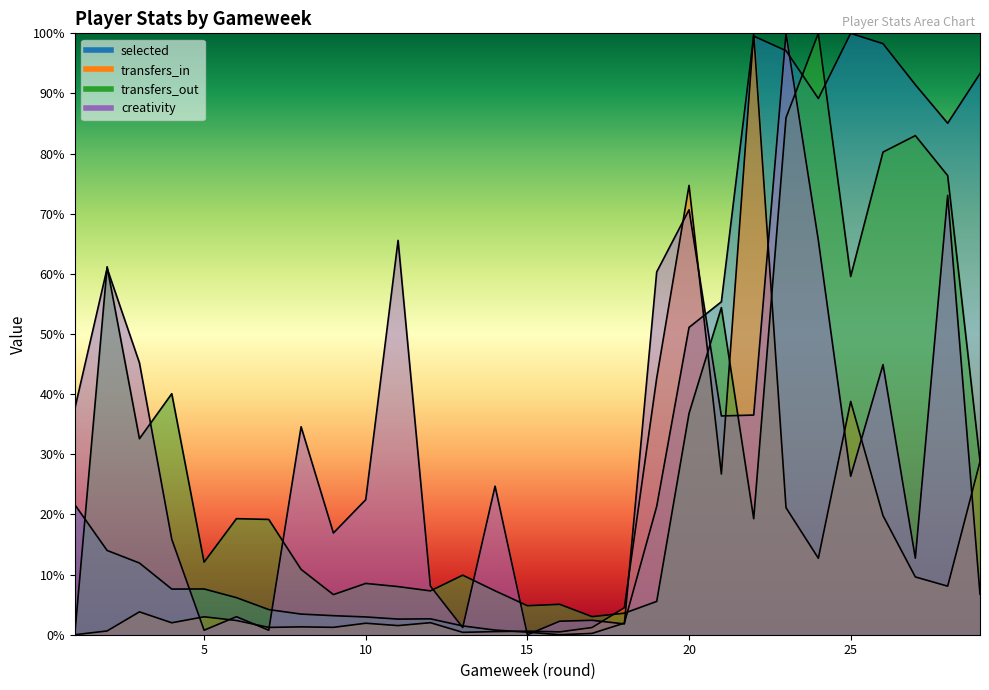

Reading left to right, what are all the values shown in this chart?

selected: 1=21.6	2=14.0	3=11.9	4=7.6	5=7.6	6=6.2	7=4.2	8=3.4	9=3.2	10=3.0	11=2.6	12=2.6	13=1.5	14=0.8	15=0.4	16=0.0	17=0.2	18=1.9	19=21.3	20=51.1	21=55.4	22=99.5	23=97.1	24=89.2	25=100.0	26=98.3	27=91.5	28=85.1	29=93.3
transfers_in: 1=0.0	2=0.6	3=3.8	4=2.0	5=3.0	6=2.4	7=1.2	8=1.3	9=1.2	10=1.9	11=1.5	12=2.0	13=0.4	14=0.5	15=0.6	16=0.5	17=1.2	18=4.5	19=42.7	20=74.7	21=26.7	22=100.0	23=21.1	24=12.7	25=38.8	26=19.8	27=9.6	28=8.1	29=28.8
transfers_out: 1=0.0	2=61.2	3=32.6	4=40.1	5=12.1	6=19.3	7=19.2	8=10.9	9=6.7	10=8.5	11=8.0	12=7.3	13=9.9	14=7.3	15=4.8	16=5.1	17=3.0	18=3.6	19=5.5	20=36.8	21=54.4	22=19.3	23=86.0	24=100.0	25=59.6	26=80.3	27=83.0	28=76.3	29=28.9
creativity: 1=37.6	2=60.9	3=45.2	4=15.9	5=0.7	6=3.0	7=0.7	8=34.6	9=16.9	10=22.5	11=65.6	12=8.1	13=1.2	14=24.7	15=0.0	16=2.2	17=2.4	18=1.8	19=60.3	20=70.7	21=36.4	22=36.5	23=100.0	24=65.6	25=26.3	26=44.9	27=12.7	28=73.1	29=6.7